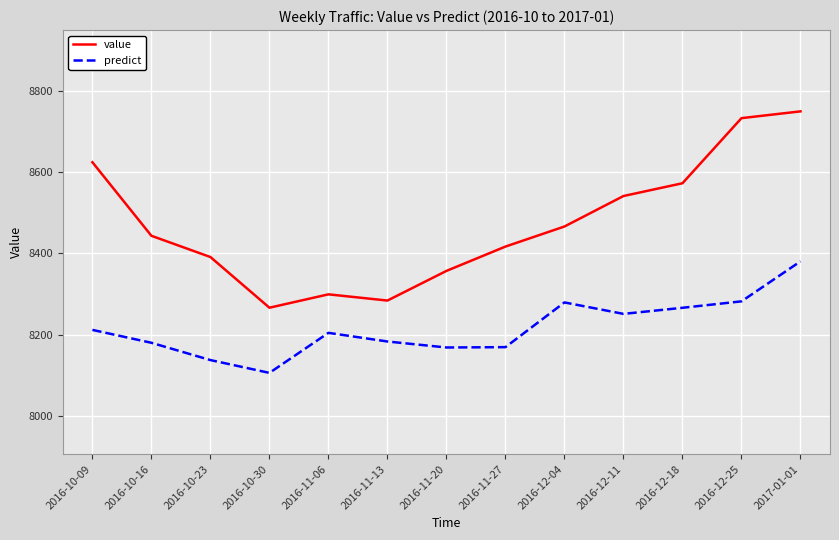

At which label does value first exceed 8443?

2016-10-09